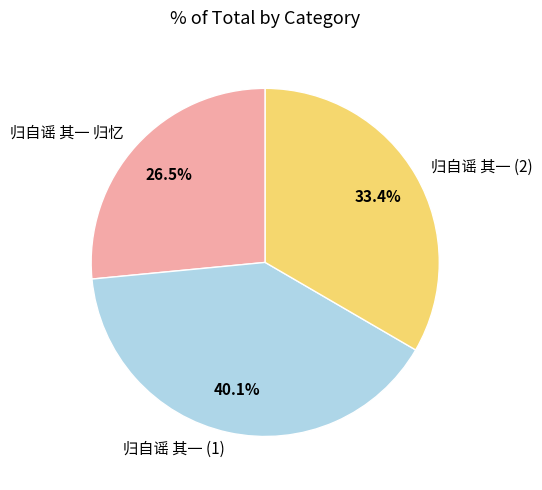

Which slice is the smallest?

归自谣 其一 归忆